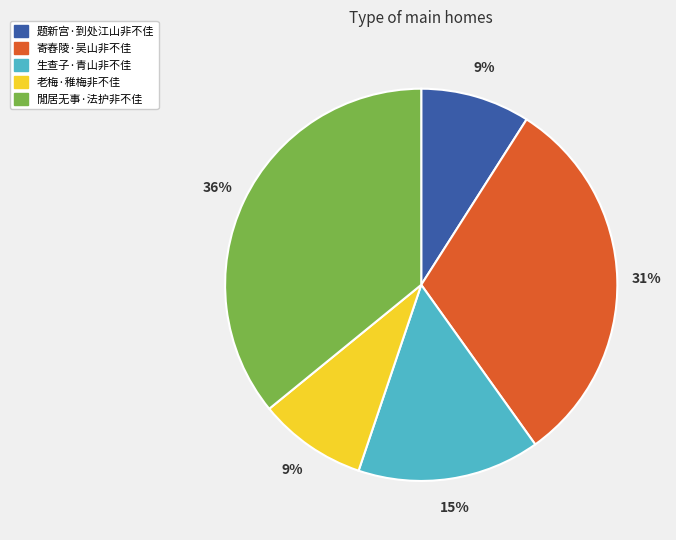

What is the largest slice in the pie chart?

閒居无事·法护非不佳